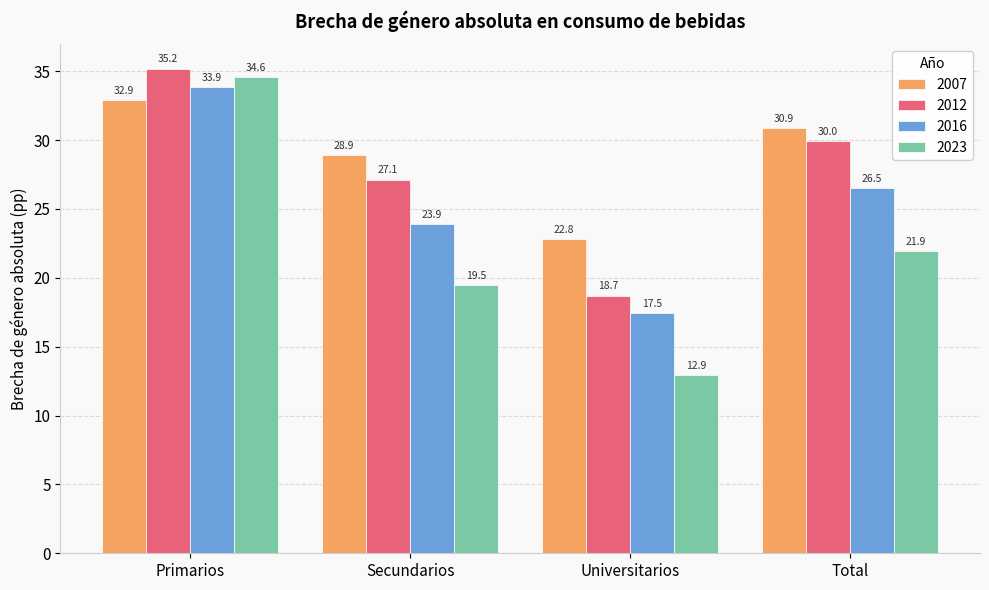

Reading left to right, list all the values displayed in this chart.

2007: Primarios=32.9	Secundarios=28.9	Universitarios=22.8	Total=30.9
2012: Primarios=35.2	Secundarios=27.1	Universitarios=18.7	Total=30.0
2016: Primarios=33.9	Secundarios=23.9	Universitarios=17.5	Total=26.5
2023: Primarios=34.6	Secundarios=19.5	Universitarios=12.9	Total=21.9